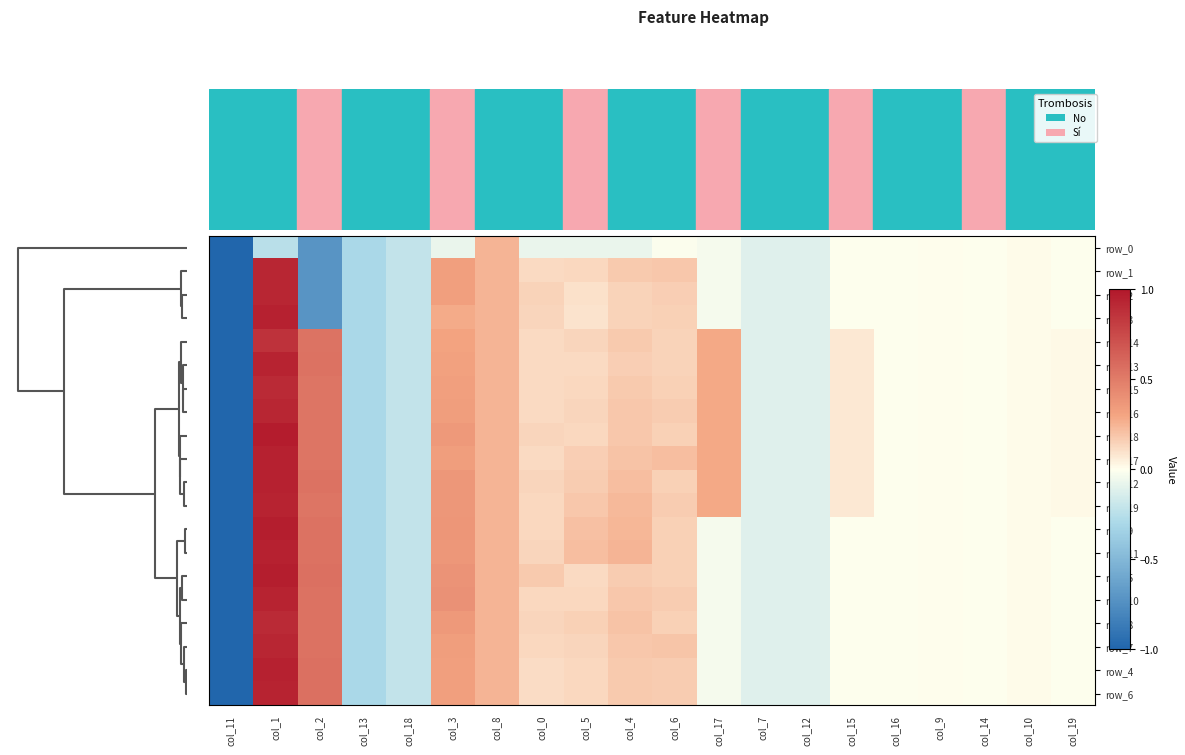

At how many categories does at least one series exceed 0?

12